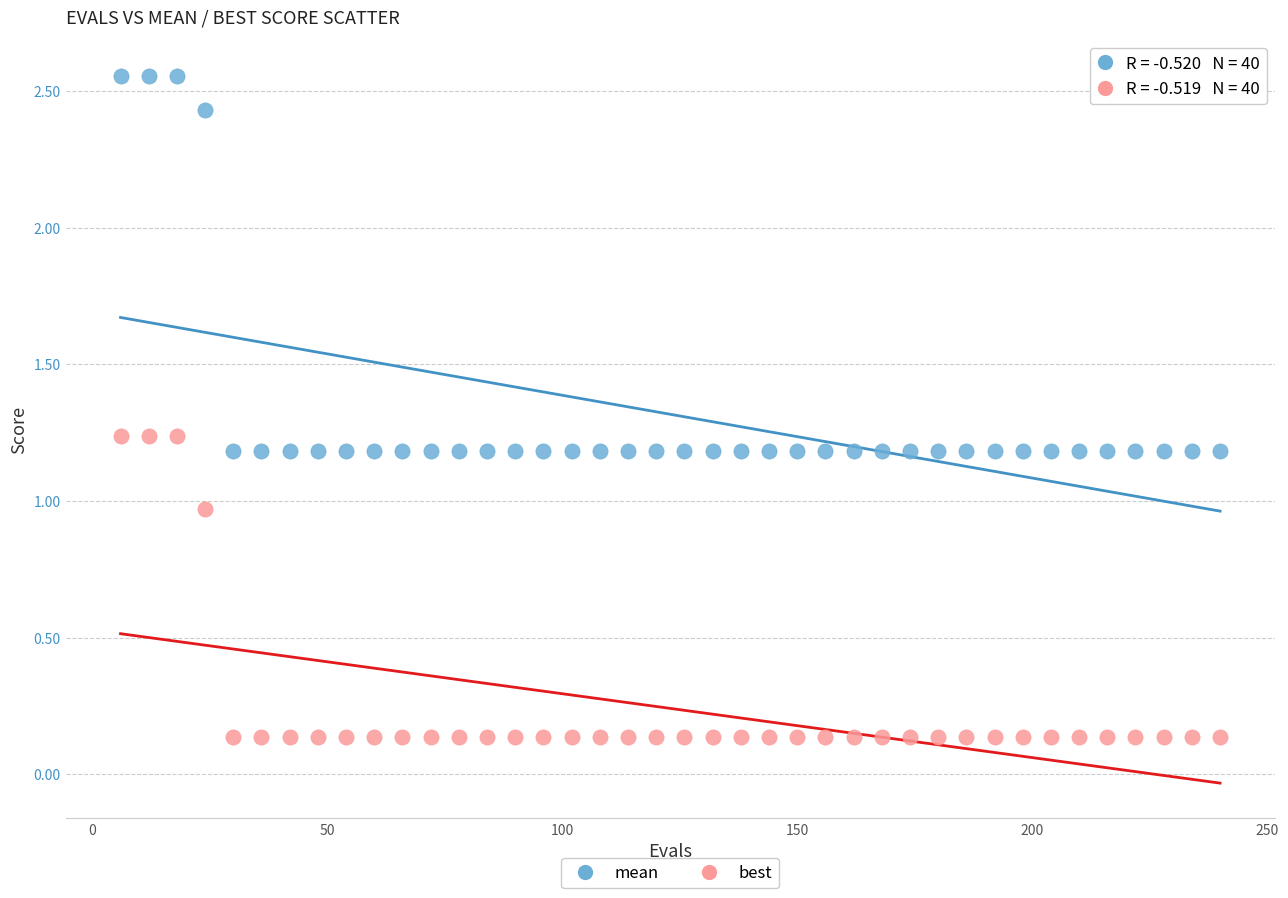

Across all data points, what is the range of X values (max minus min)?

234.0